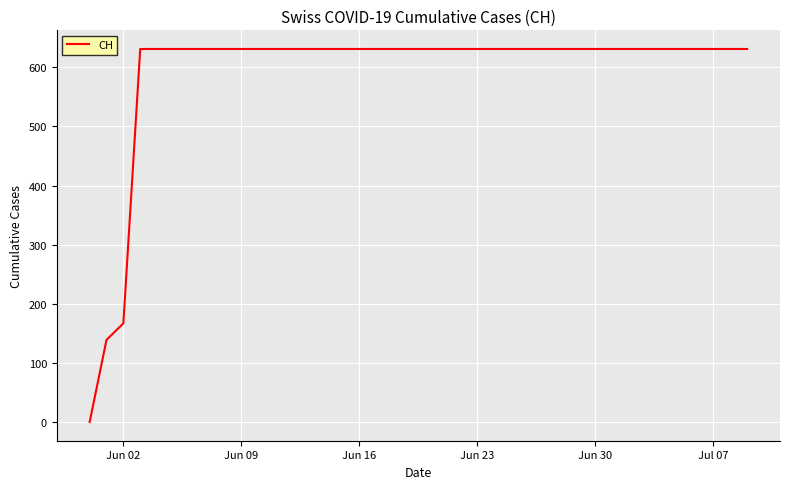

What is the difference between the maximum and minimum values?

631